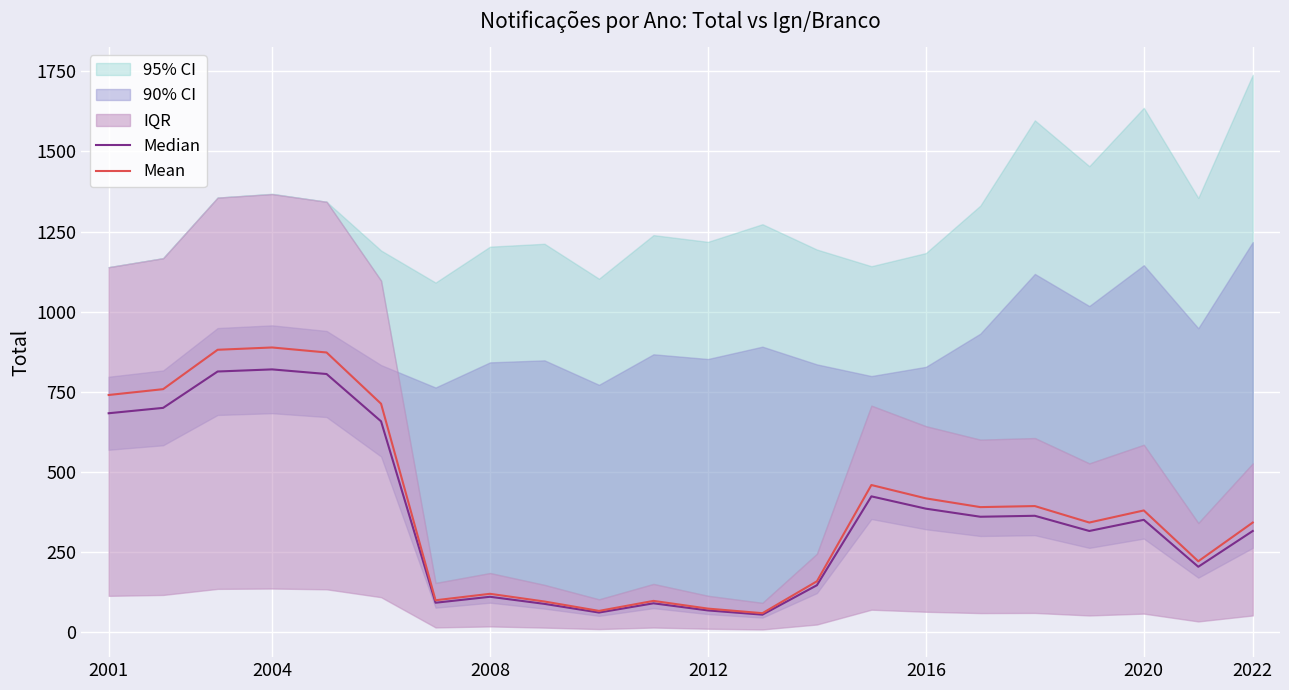

How many data points in Mean are less than 380?

11